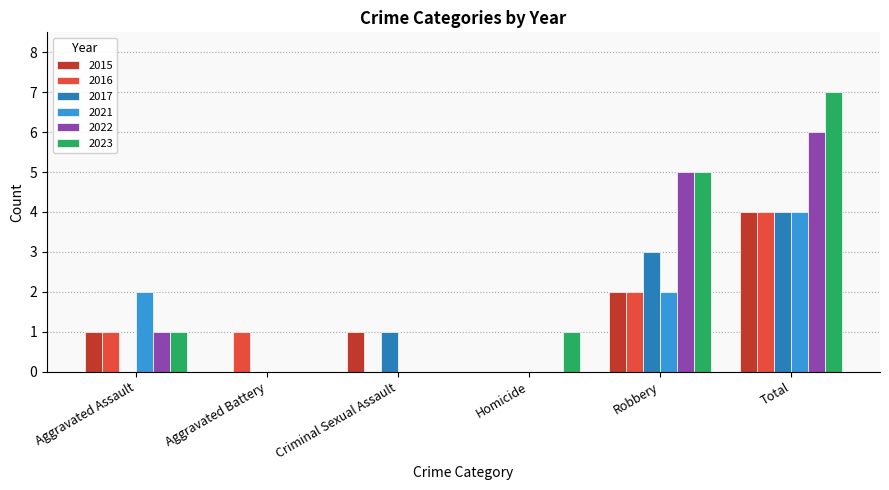

How many categories are shown in the chart?

6